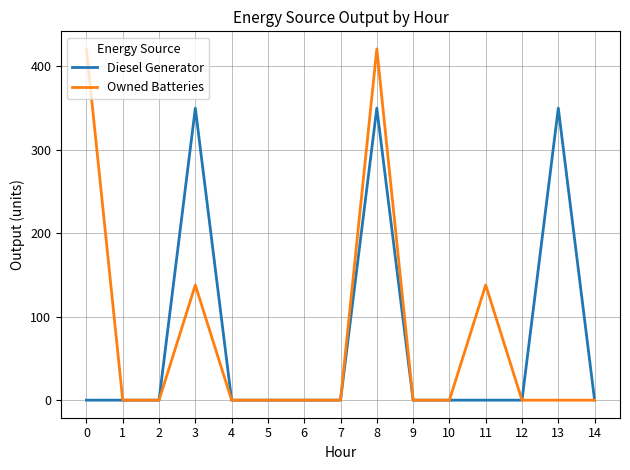

What is the maximum value for Diesel Generator?

350